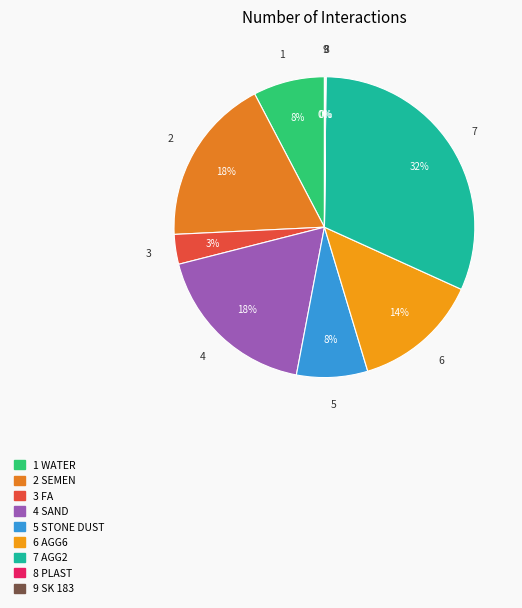

Is there any slice that represents more than half of the pie?

No